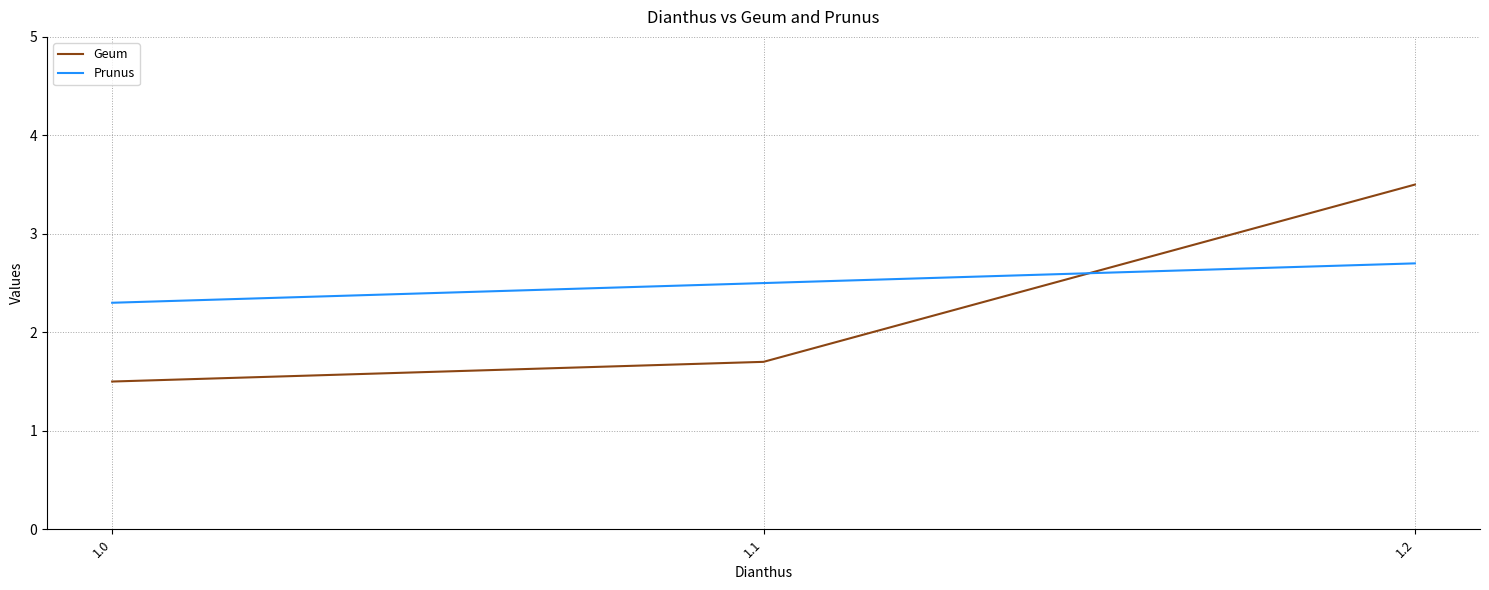

Between 1.1 and 1.2, which series saw the biggest shift?

Geum